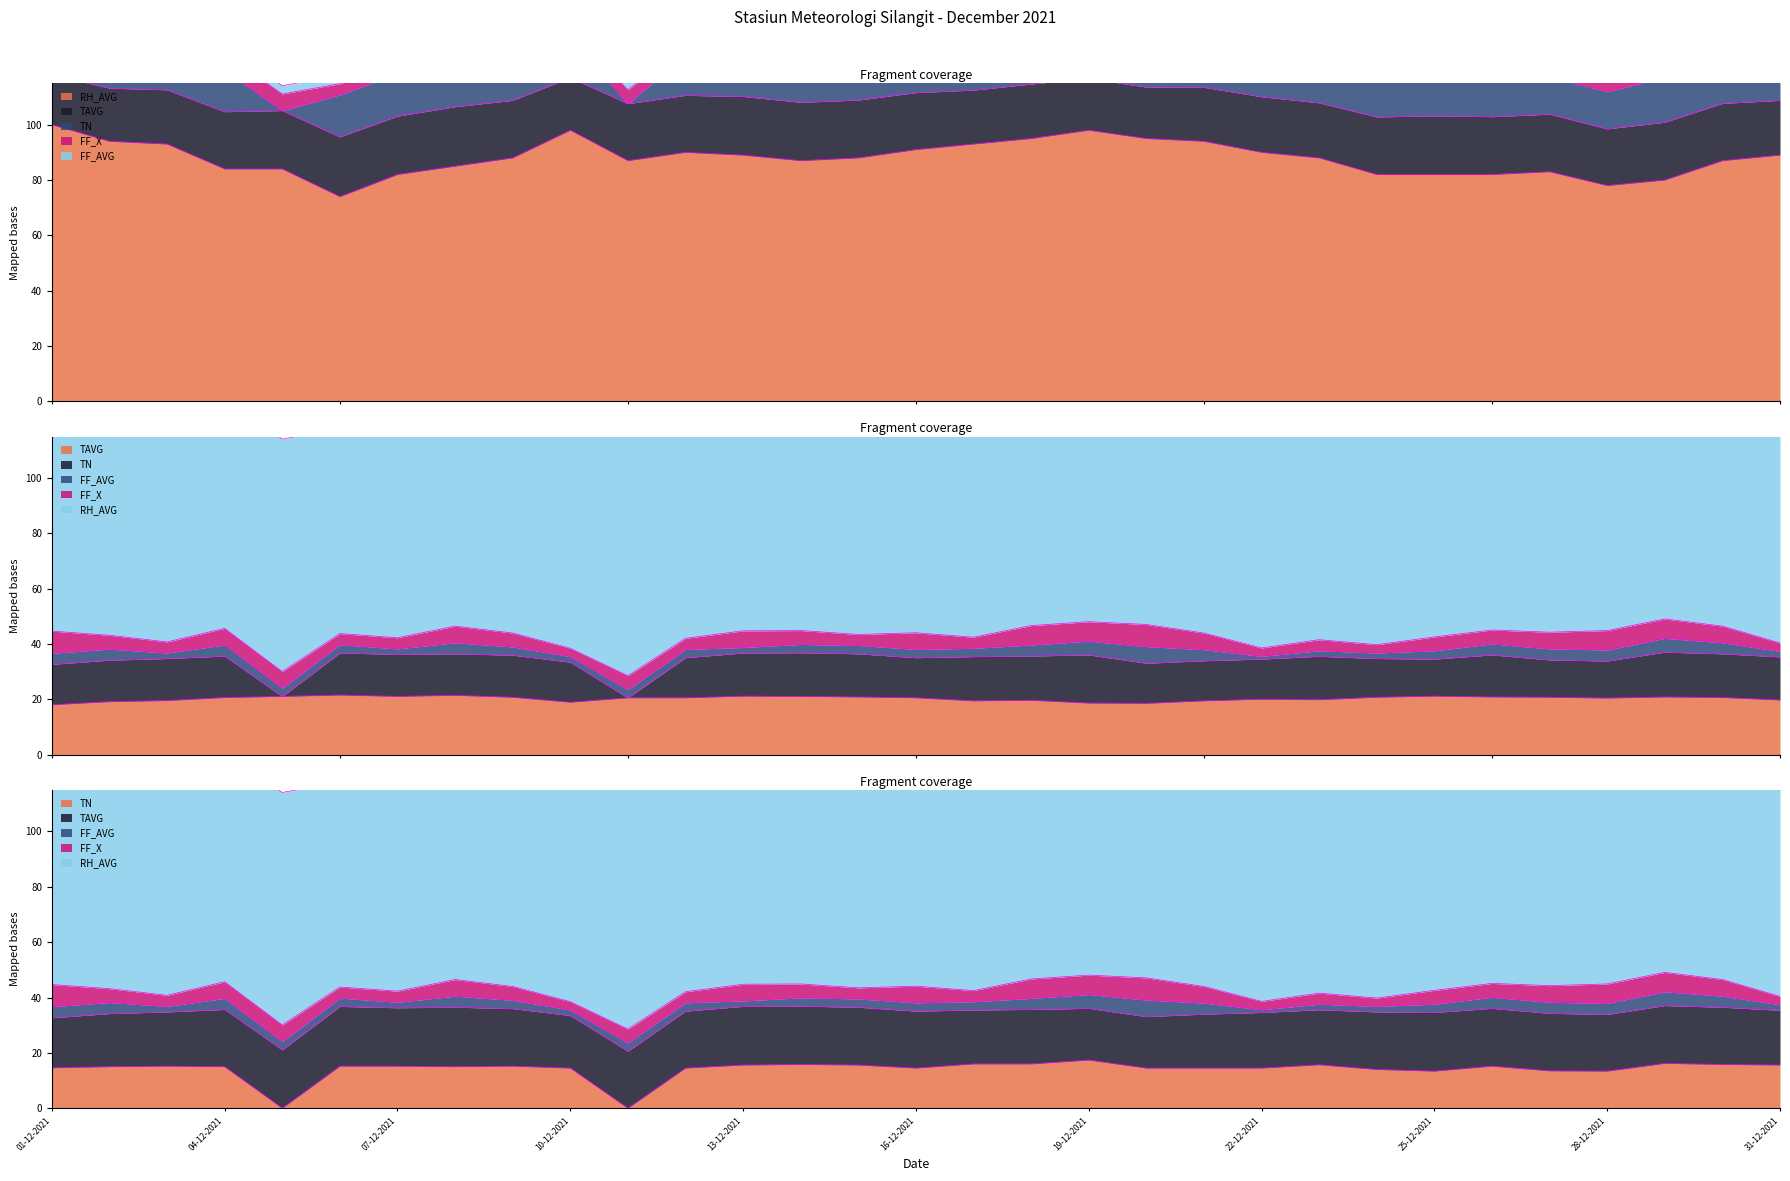

True or false: TAVG and RH_AVG intersect in this chart.

False